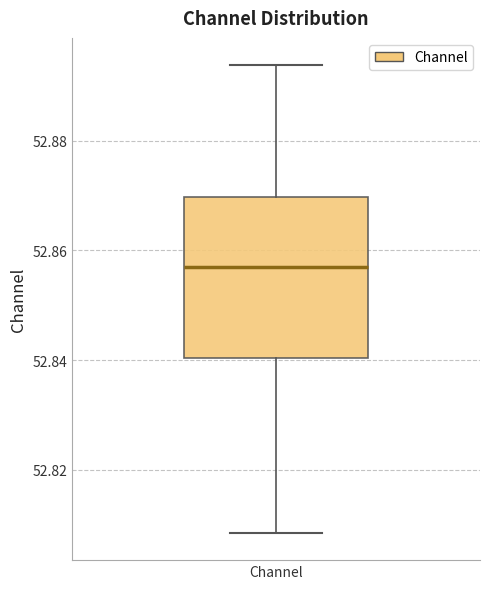

Where does the lower whisker of the box for Channel end on the y-axis? The values are not printed on the chart, so give them approximately, as read against the axis.

52.808